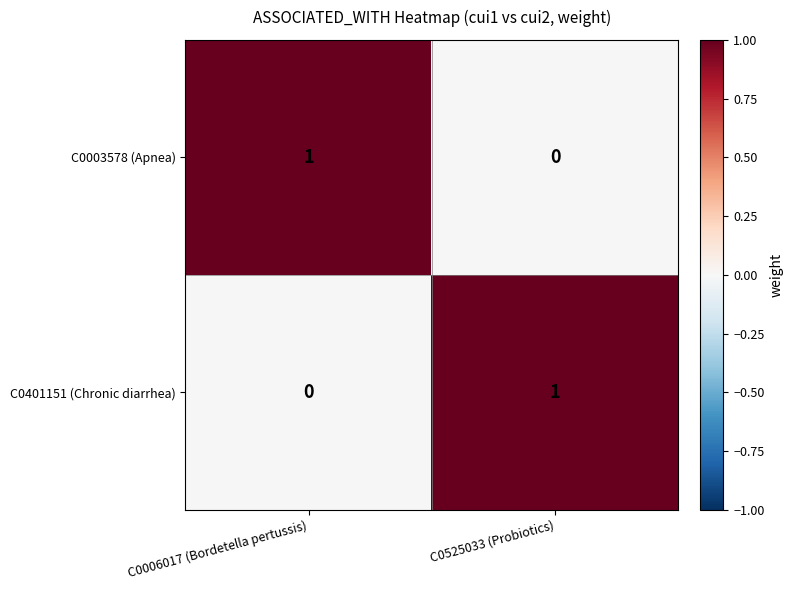

Reading left to right, list all the values displayed in this chart.

C0003578 (Apnea): C0006017 (Bordetella pertussis)=1	C0525033 (Probiotics)=0
C0401151 (Chronic diarrhea): C0006017 (Bordetella pertussis)=0	C0525033 (Probiotics)=1